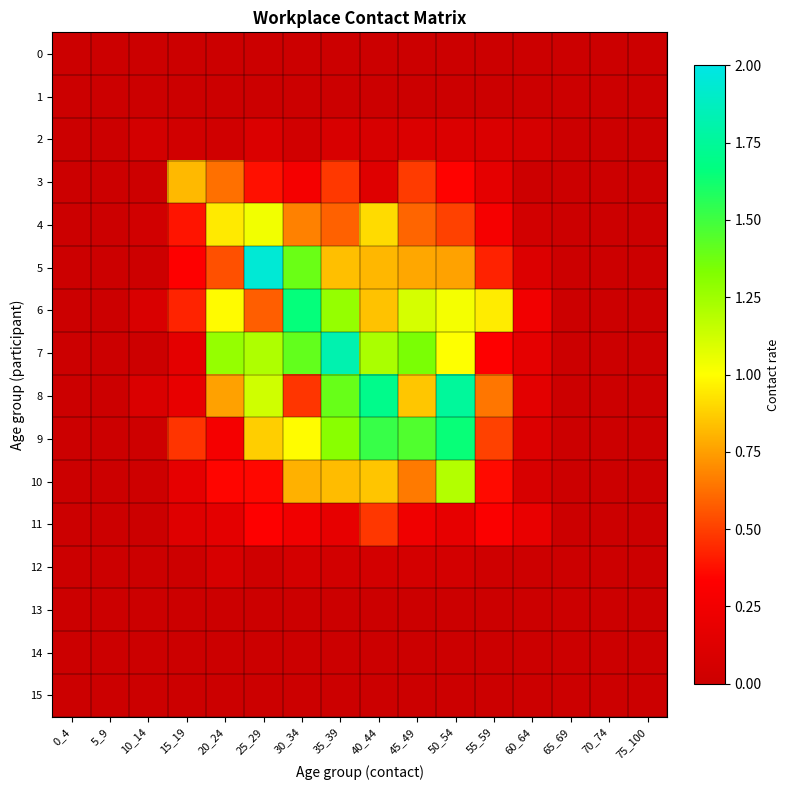

Which series has the largest total across all categories?

7